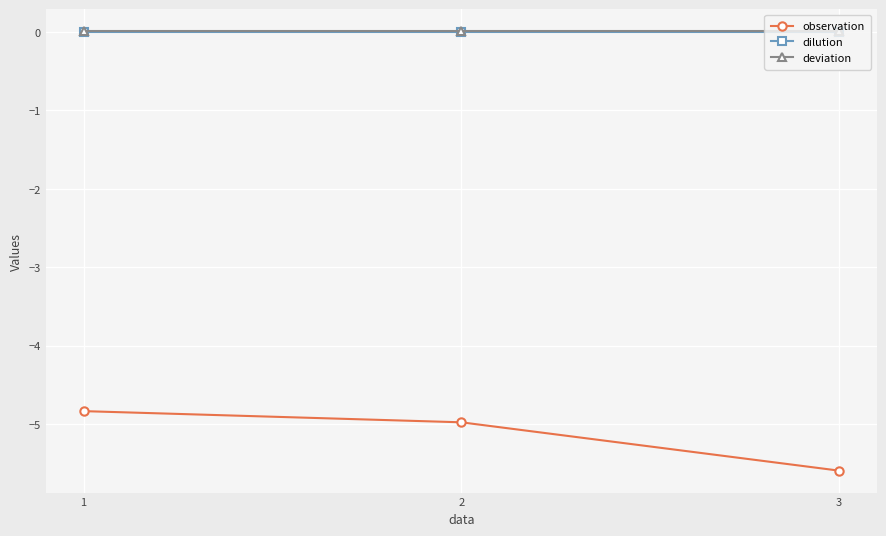

What is the sum of the observation values at 3 and 2?

-10.6